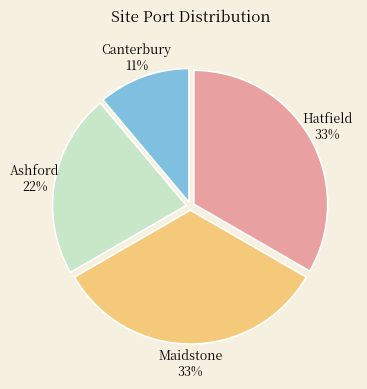

What is the ratio of the value at Canterbury to the value at Ashford?

0.5